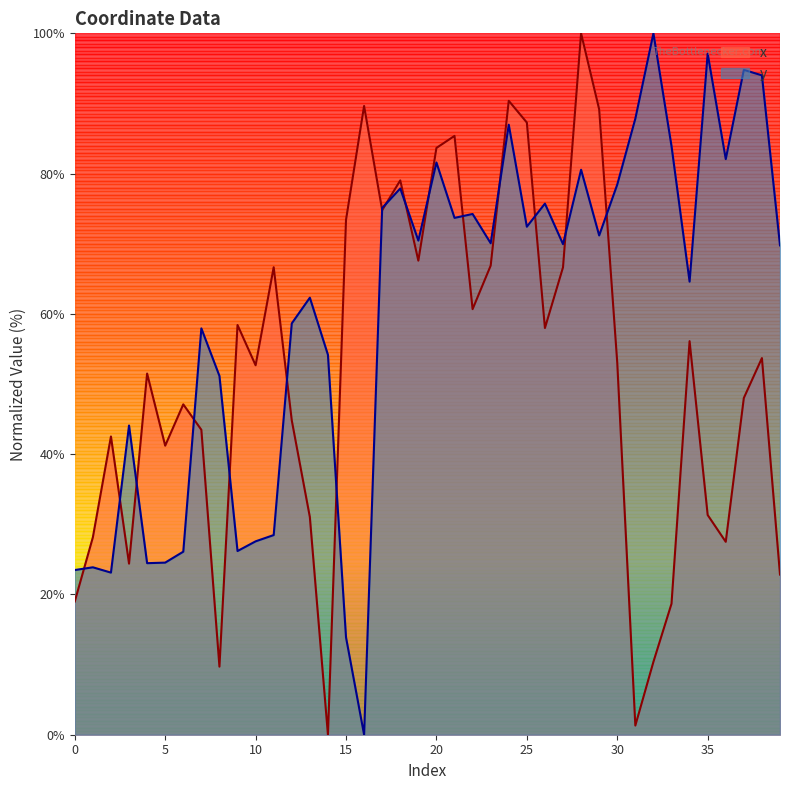

What is the maximum value shown in the chart?

100.0